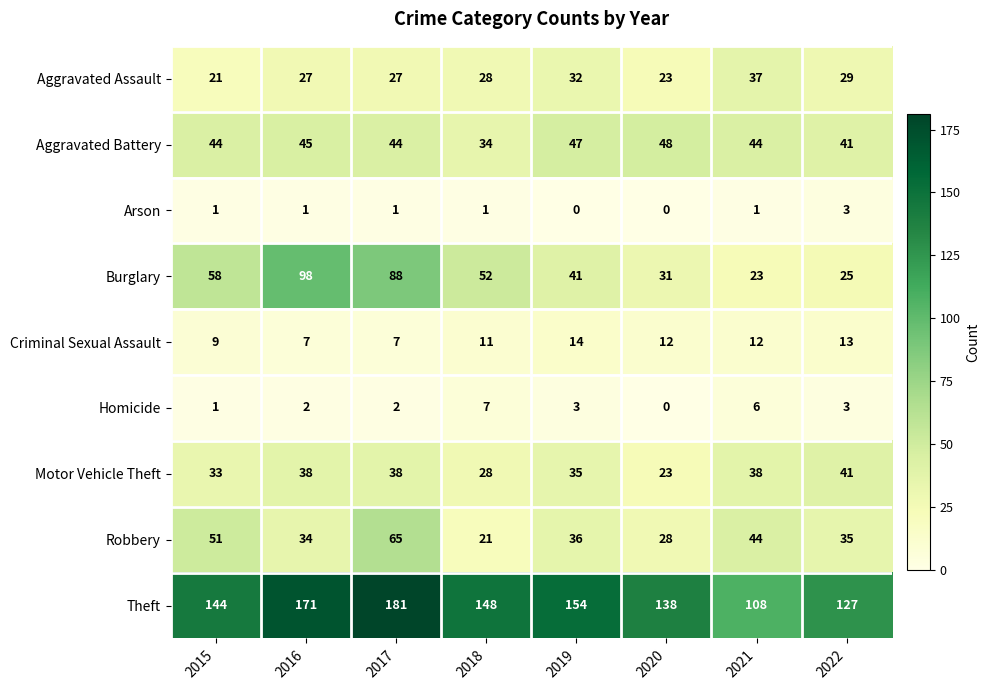

What is the sum of all Robbery values?

314